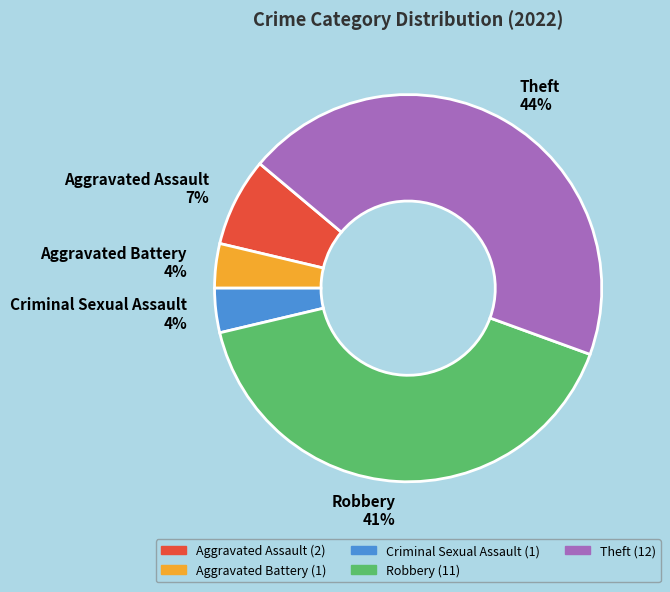

Which slice is the largest?

Theft